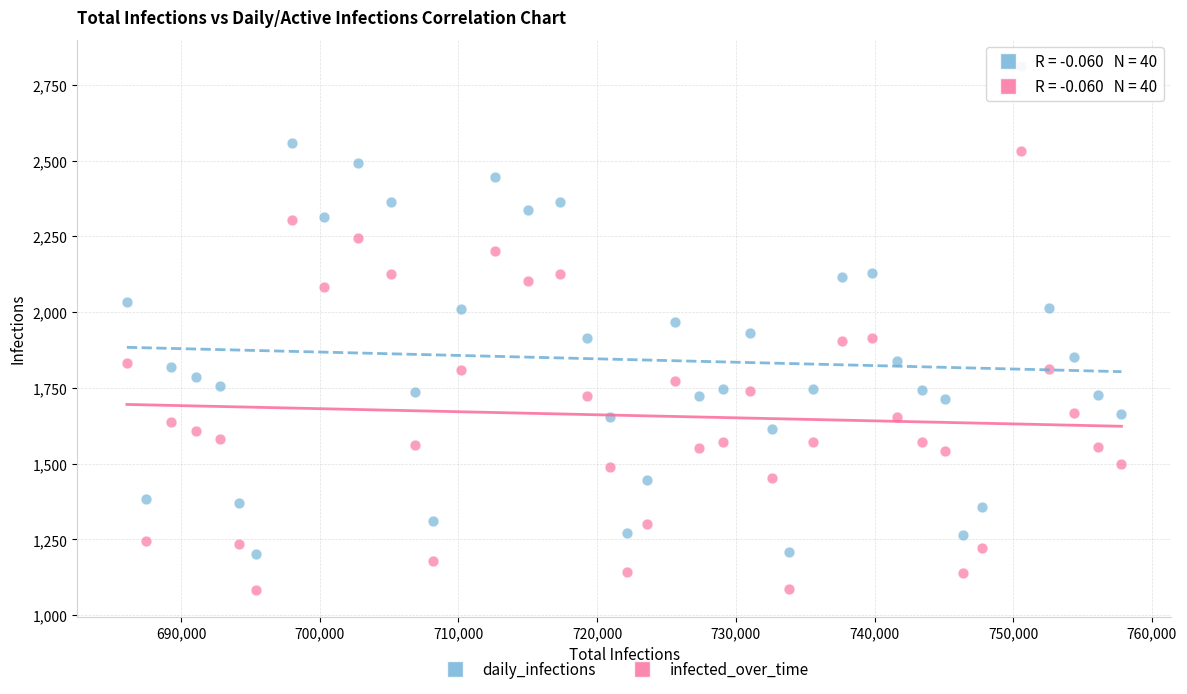

What are all the series names shown in the legend?

daily_infections, infected_over_time